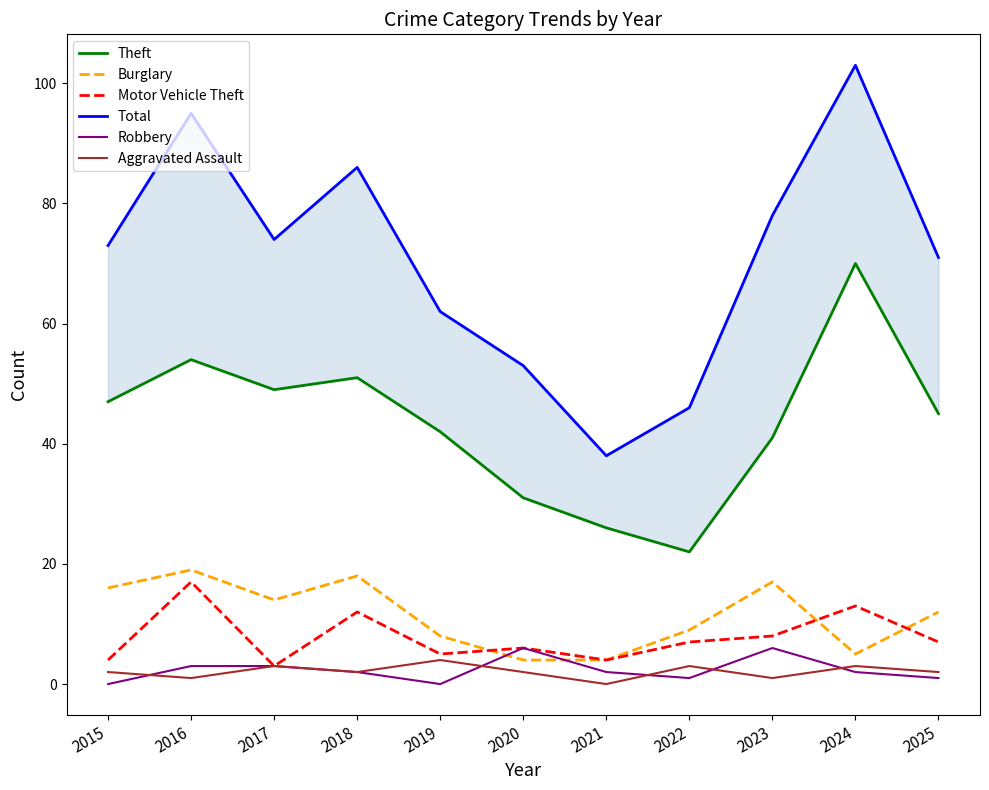

What is the average value of the Aggravated Assault series?

2